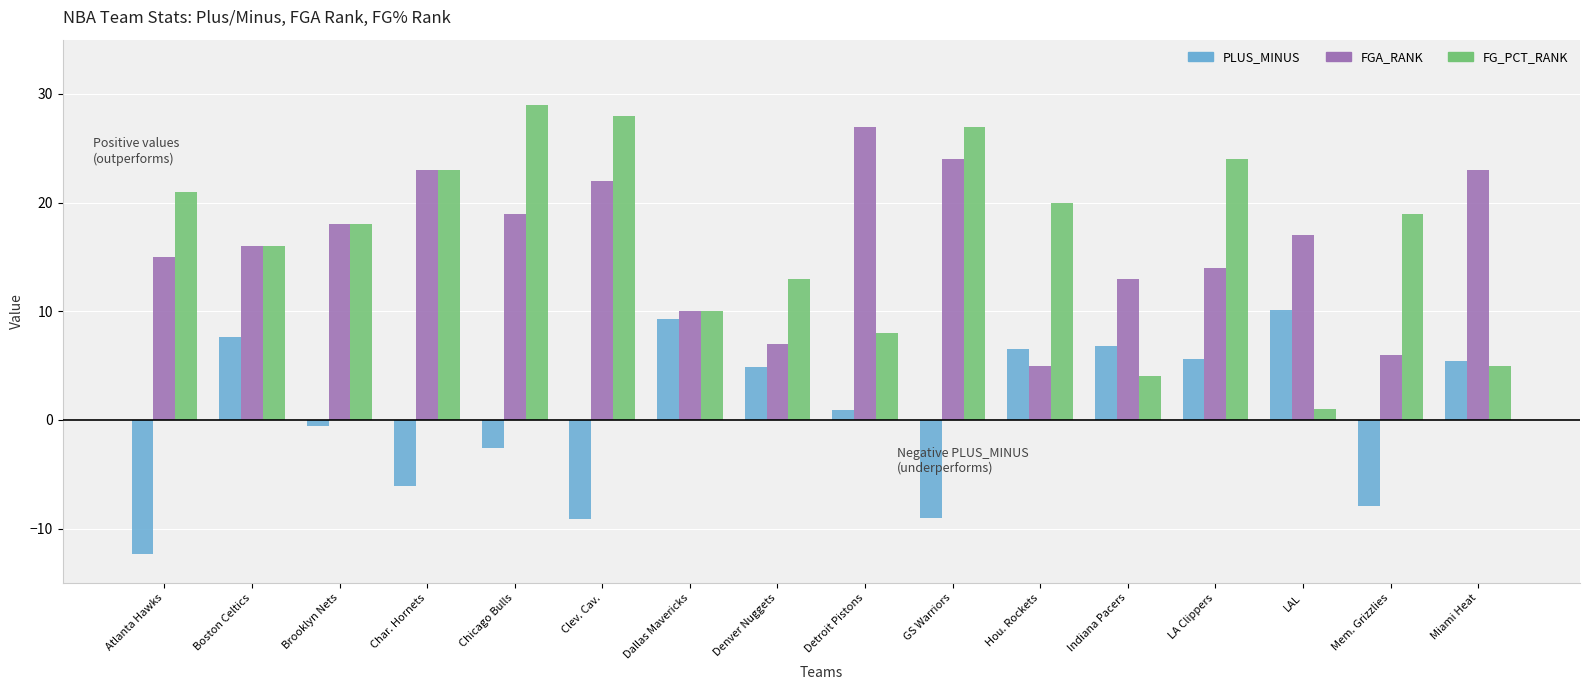

At which label does FGA_RANK reach its peak?

Detroit Pistons